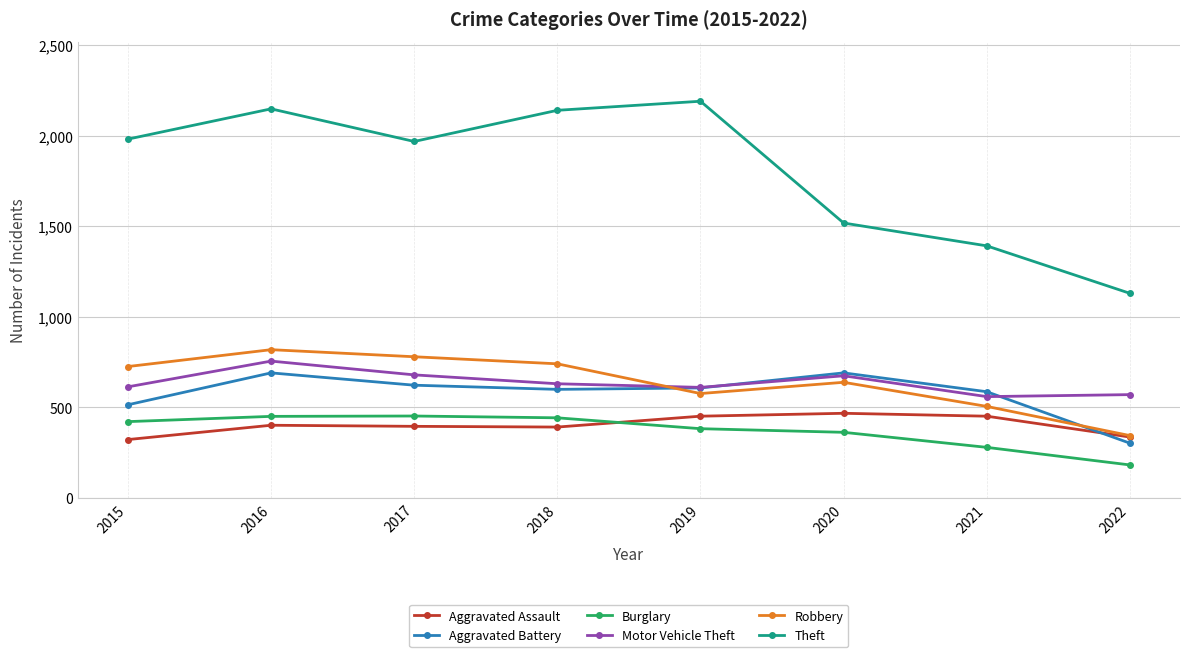

What is the minimum value for Motor Vehicle Theft?

560